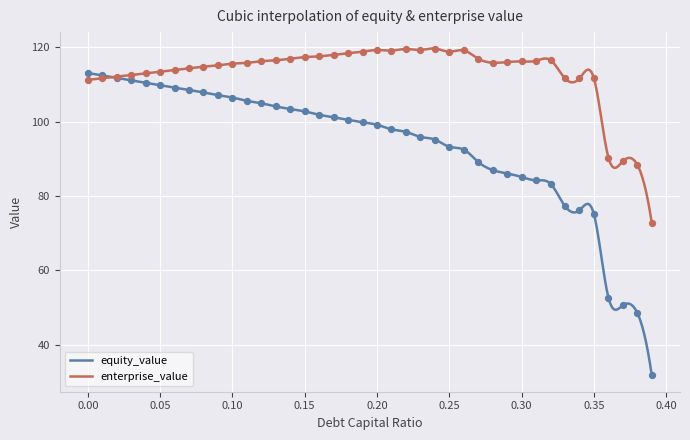

What is the total value across all series at 0.28?

202.8